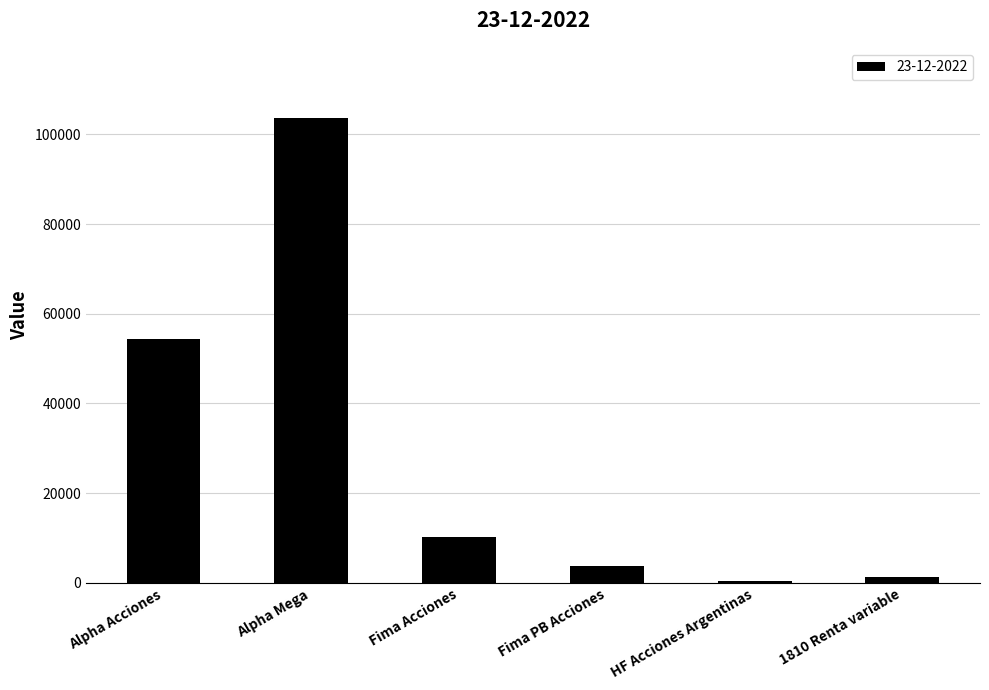

True or false: the data shows 10249.7 at Fima Acciones.

True